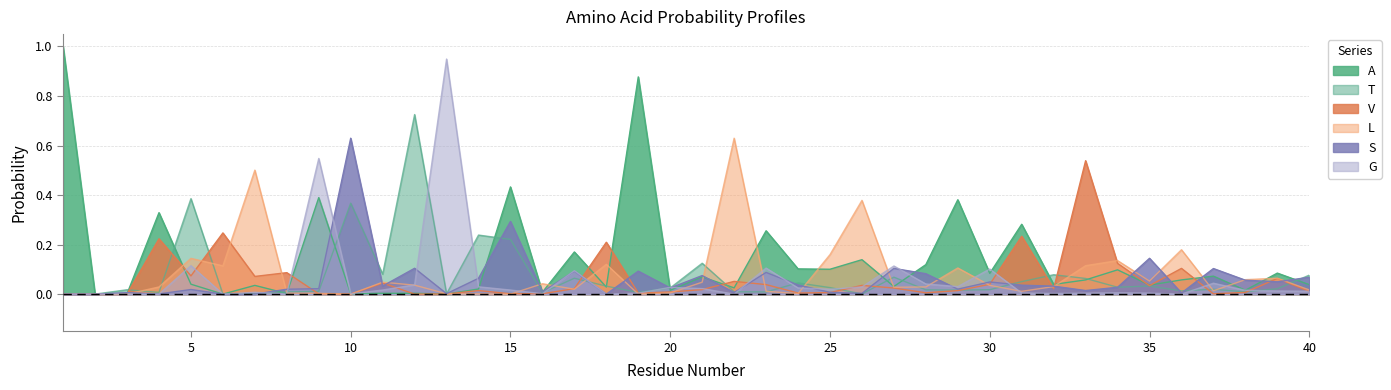

How many lines are shown in the chart?

6